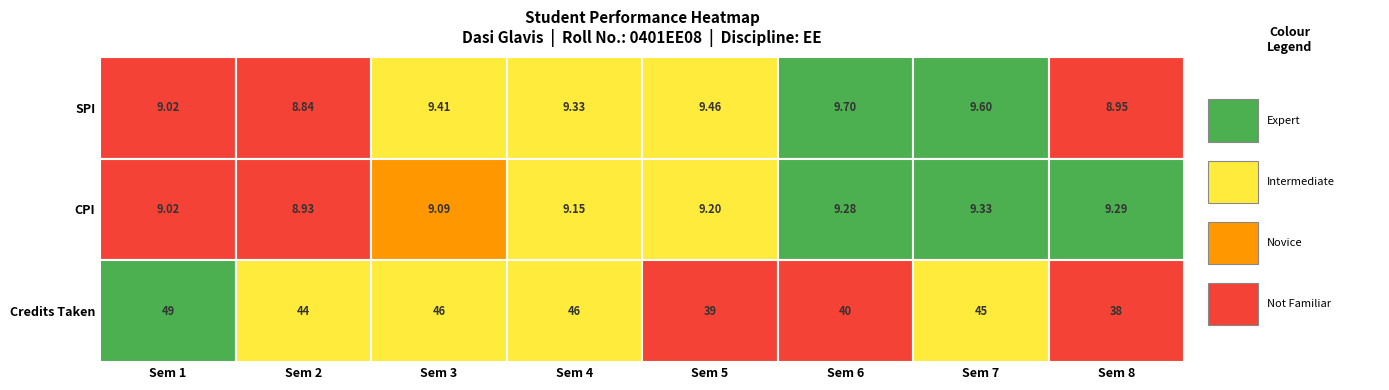

What is the difference between the CPI values at 6 and 4?

0.1